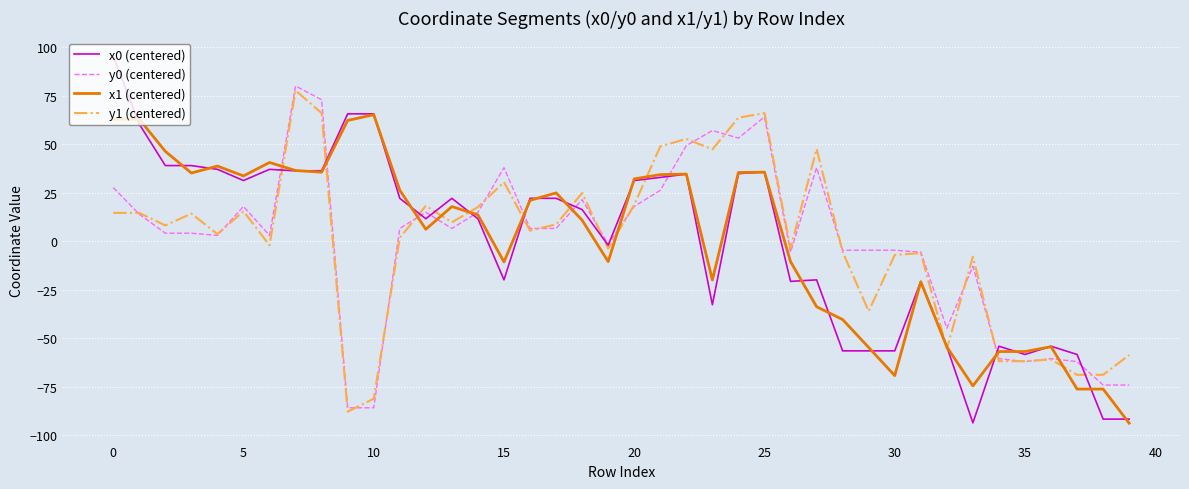

What is the highest value of the x1 (centered) series?

65.3